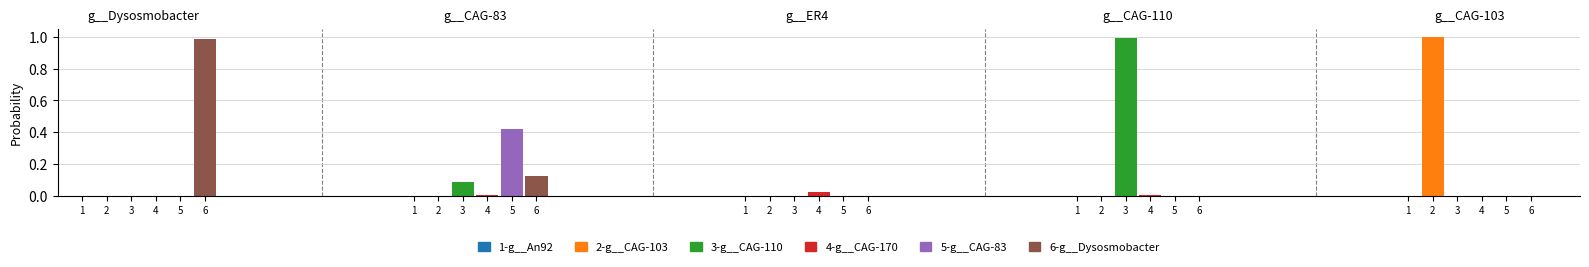

Count the number of data series in this chart.

6